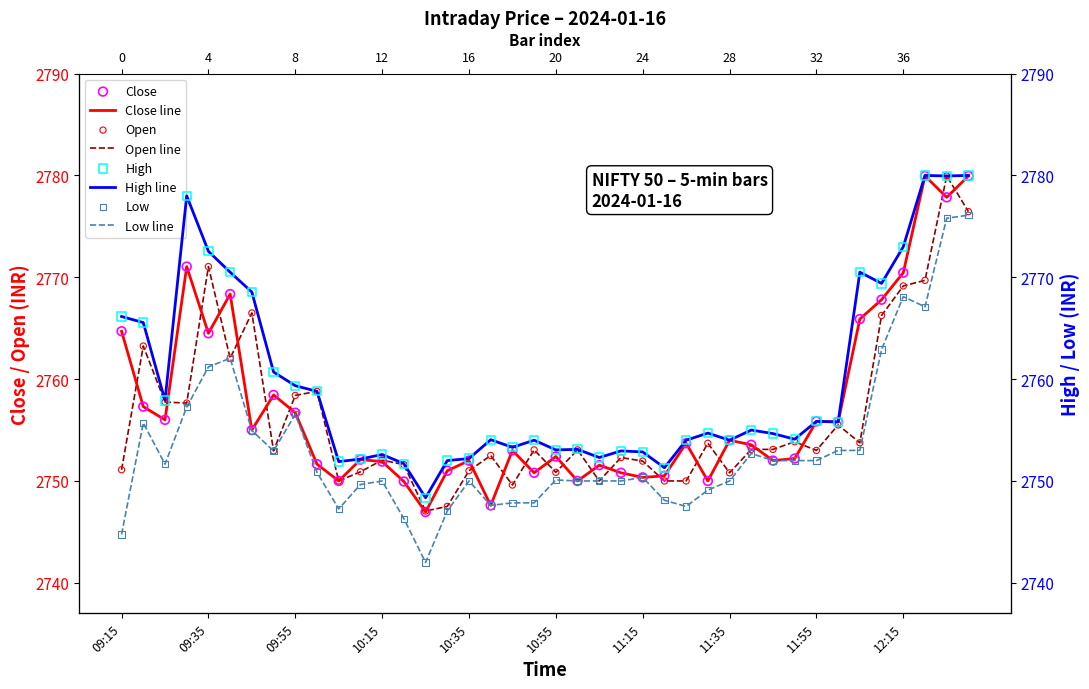

Is the value of High at 09:50 greater than the value of Low at 10:05?

Yes